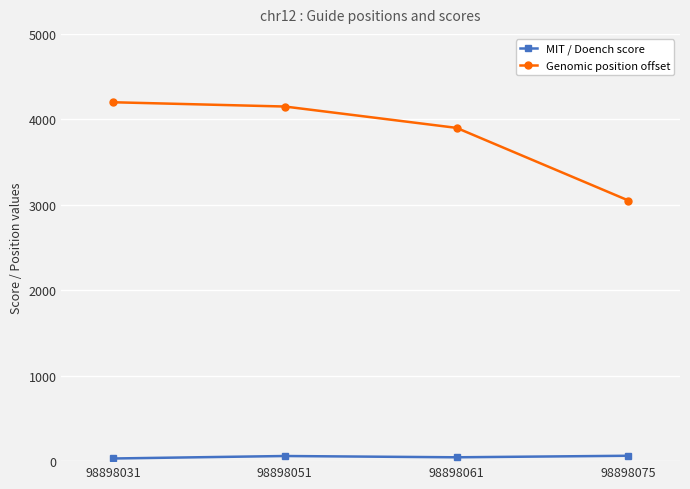

What is the maximum value for Genomic position offset?

4200